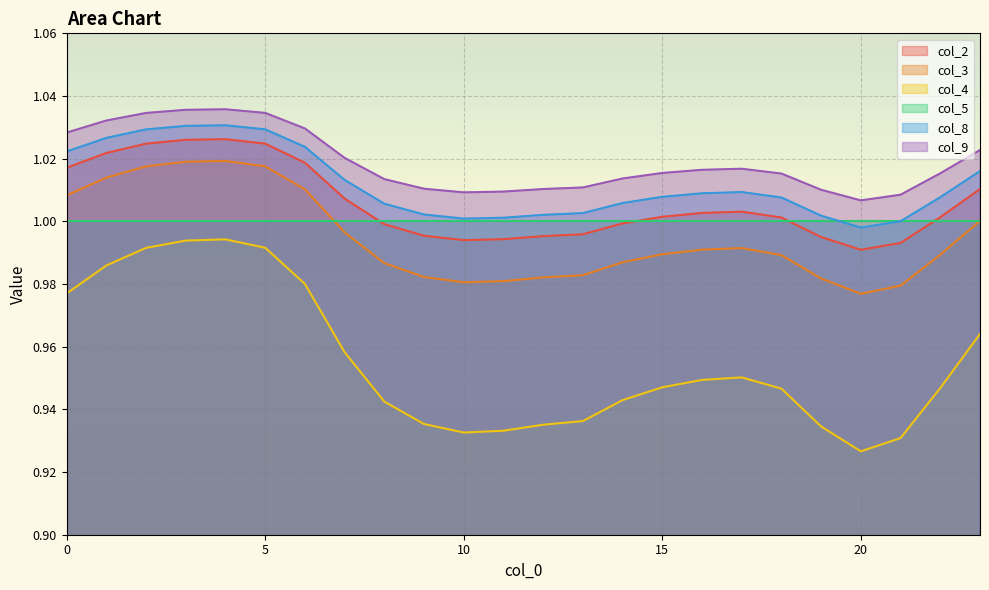

What is the sum of all col_9 values?

24.5